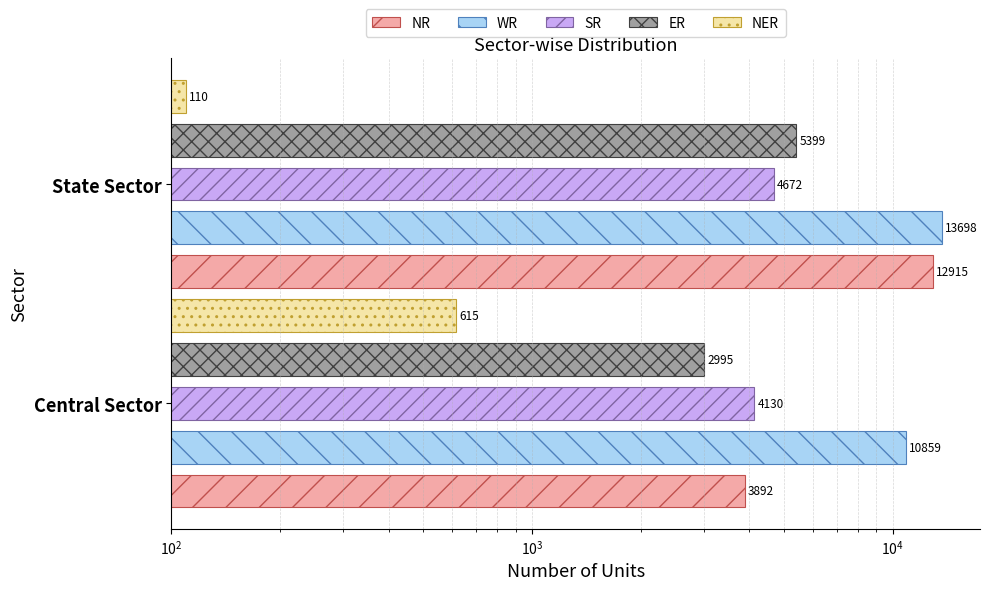

How many groups of bars are there?

2